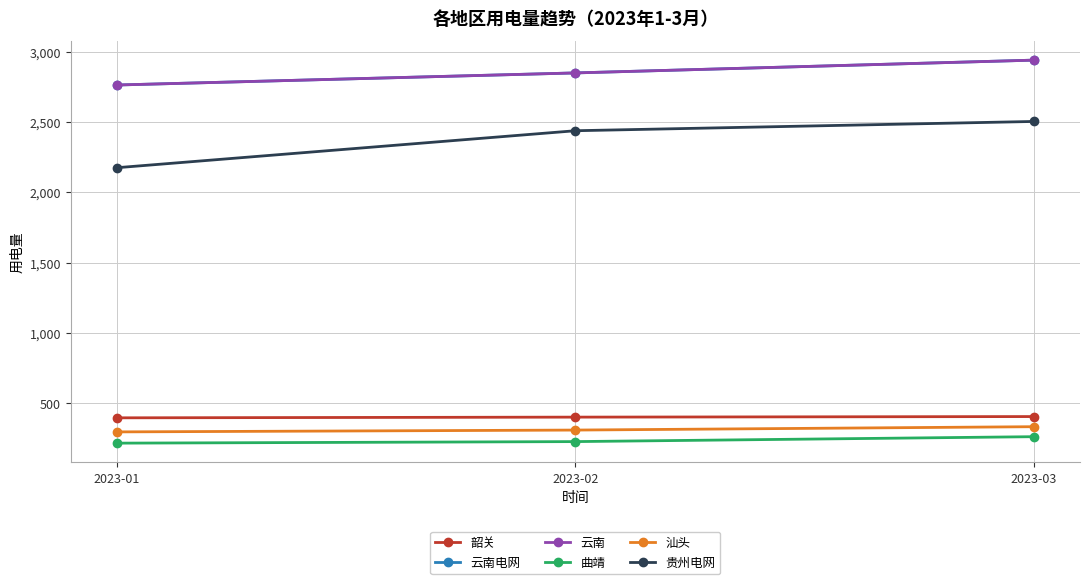

What is the difference between the maximum and second lowest values in the 韶关 series?

4